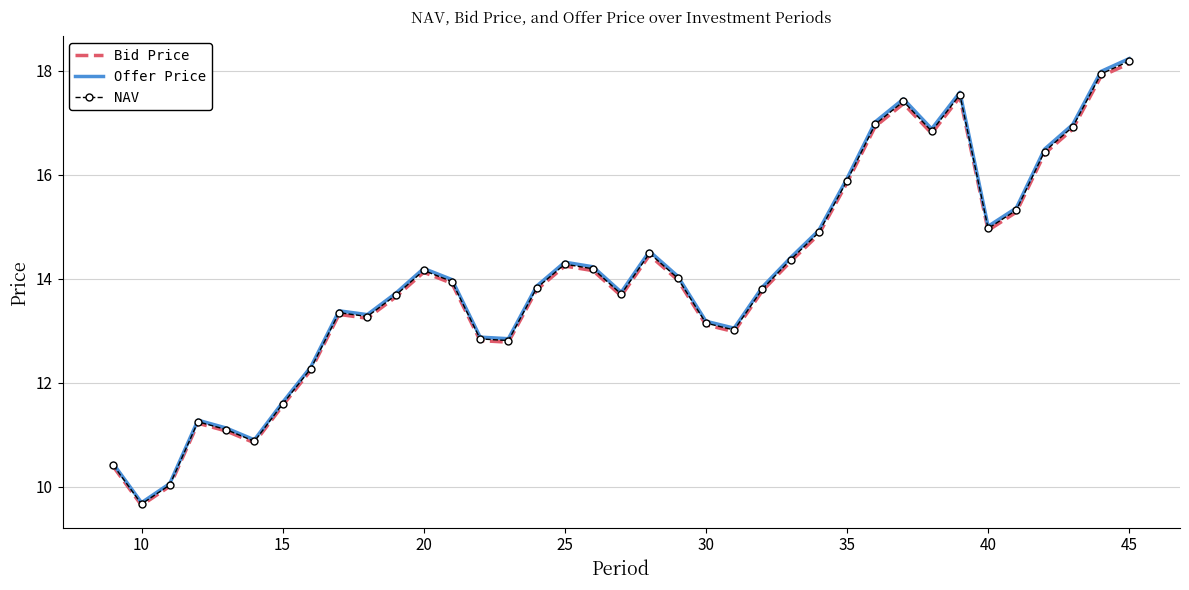

What is the difference between the maximum and second lowest values in the Offer Price series?

8.2